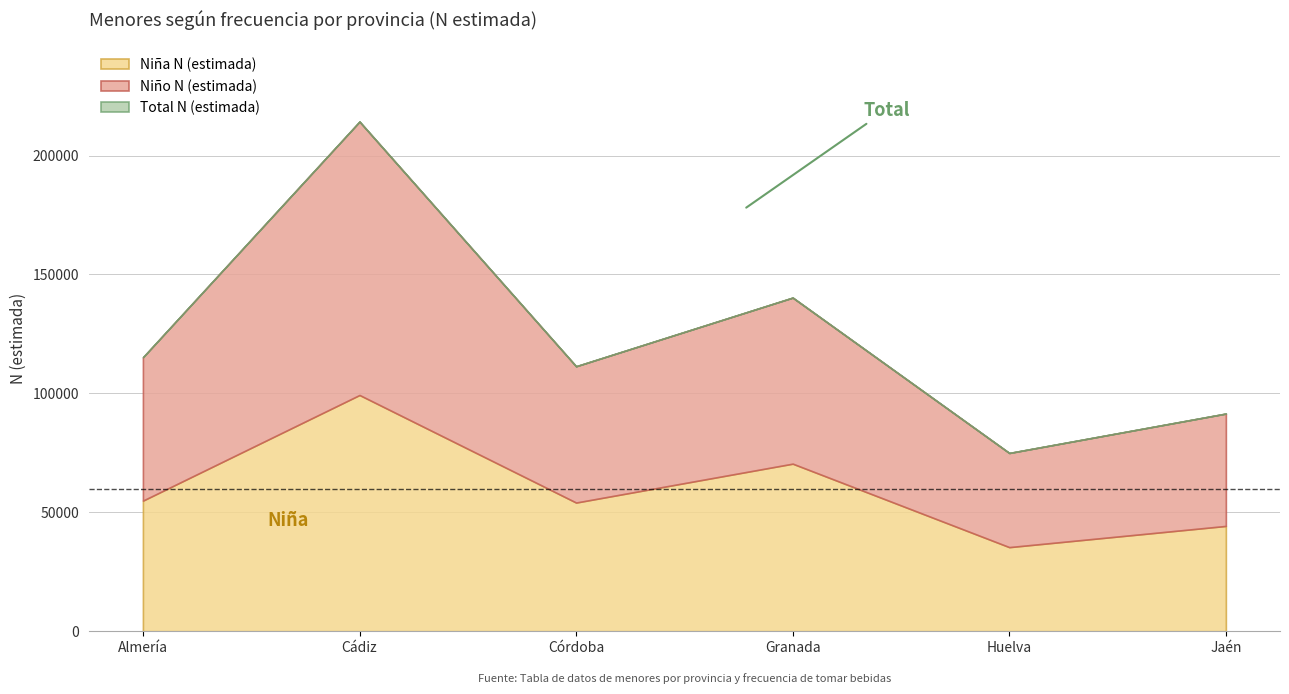

At which label does Niña N (estimada) reach its minimum?

Huelva